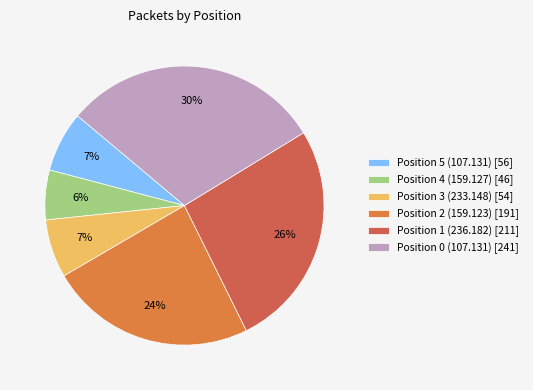

Which slice is the largest?

Position 0 (107.131)